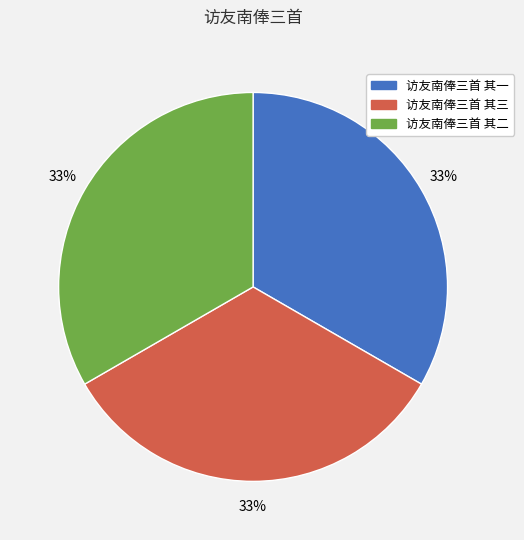

To the nearest percent, what percentage of the pie is 访友南俸三首 其三?

33%